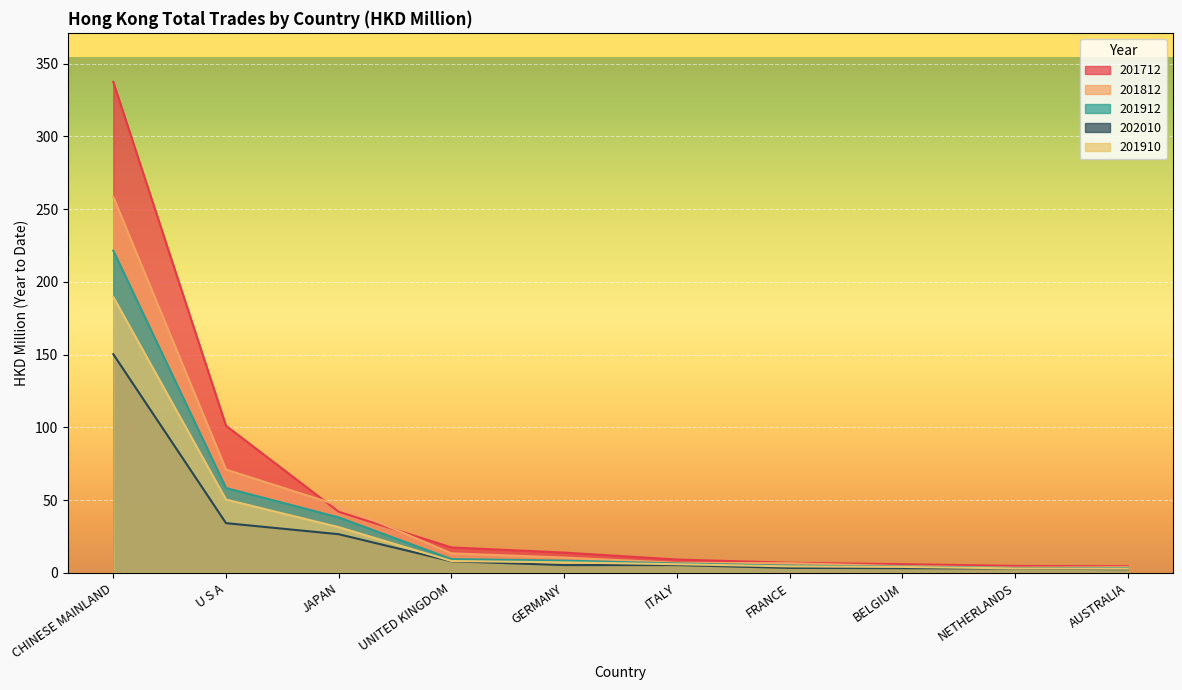

Read the 202010 value at BELGIUM.

3.3